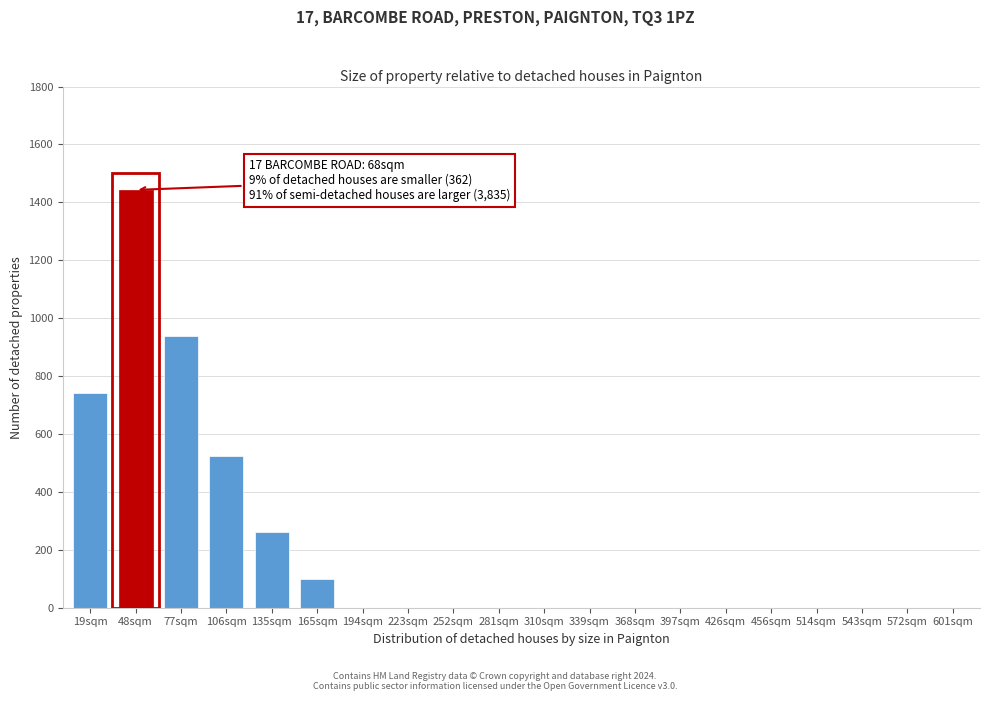

Reading left to right, what are all the values shown in this chart?

19sqm=741	48sqm=1443	77sqm=938	106sqm=524	135sqm=262	165sqm=98	194sqm=0	223sqm=0	252sqm=0	281sqm=0	310sqm=0	339sqm=0	368sqm=0	397sqm=0	426sqm=0	456sqm=0	514sqm=0	543sqm=0	572sqm=0	601sqm=0